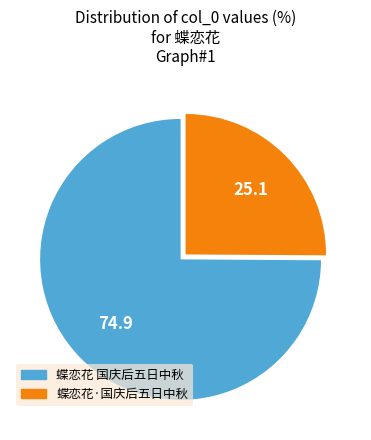

How many segments does this pie chart have?

2